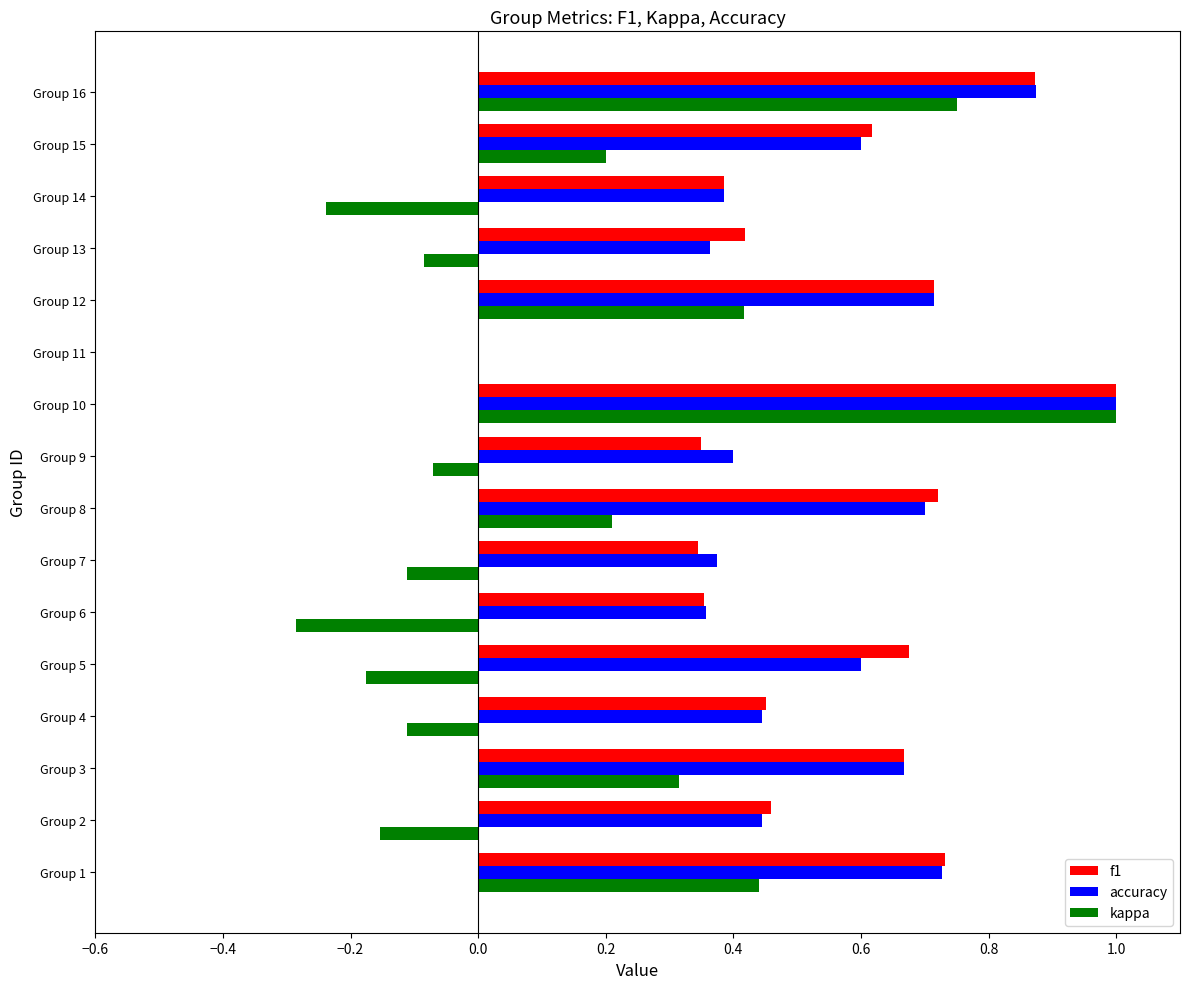

The value of kappa at Group 3 is 0.3. True or false?

True